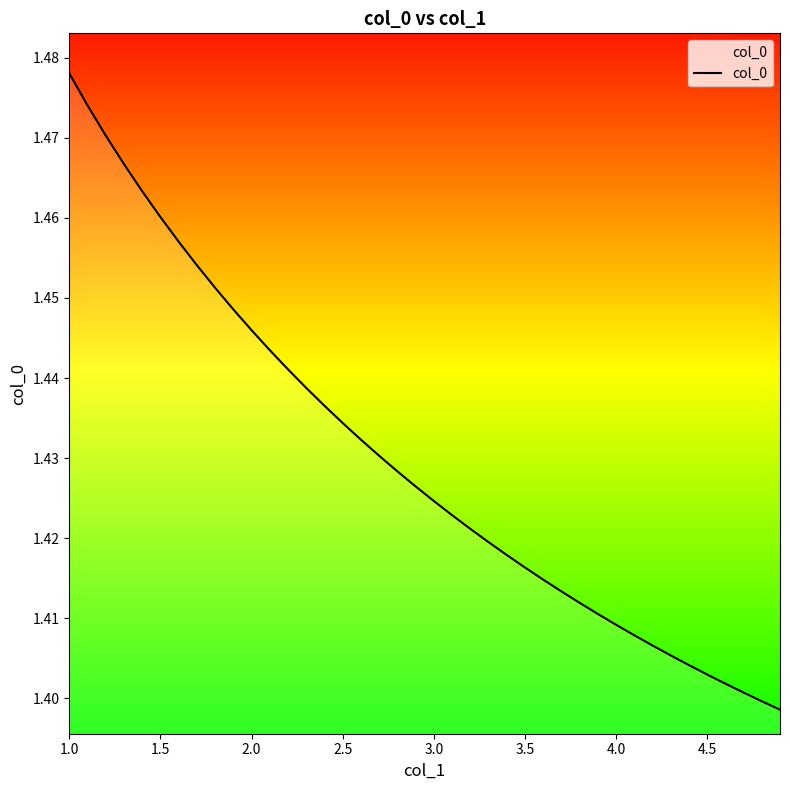

What is the difference between the maximum and minimum values?

0.1